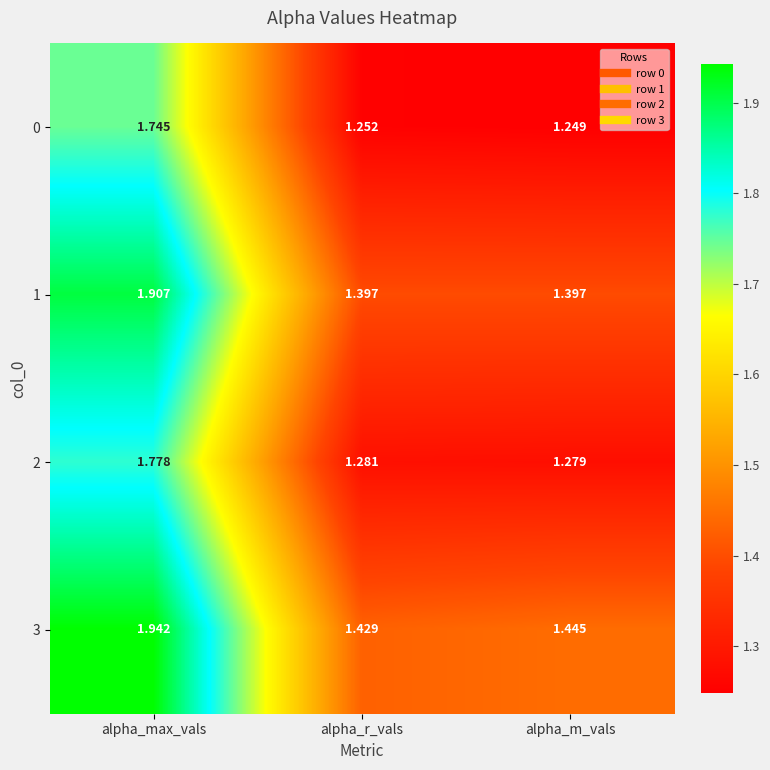

Where is 0 nearest to the value 1?

alpha_m_vals